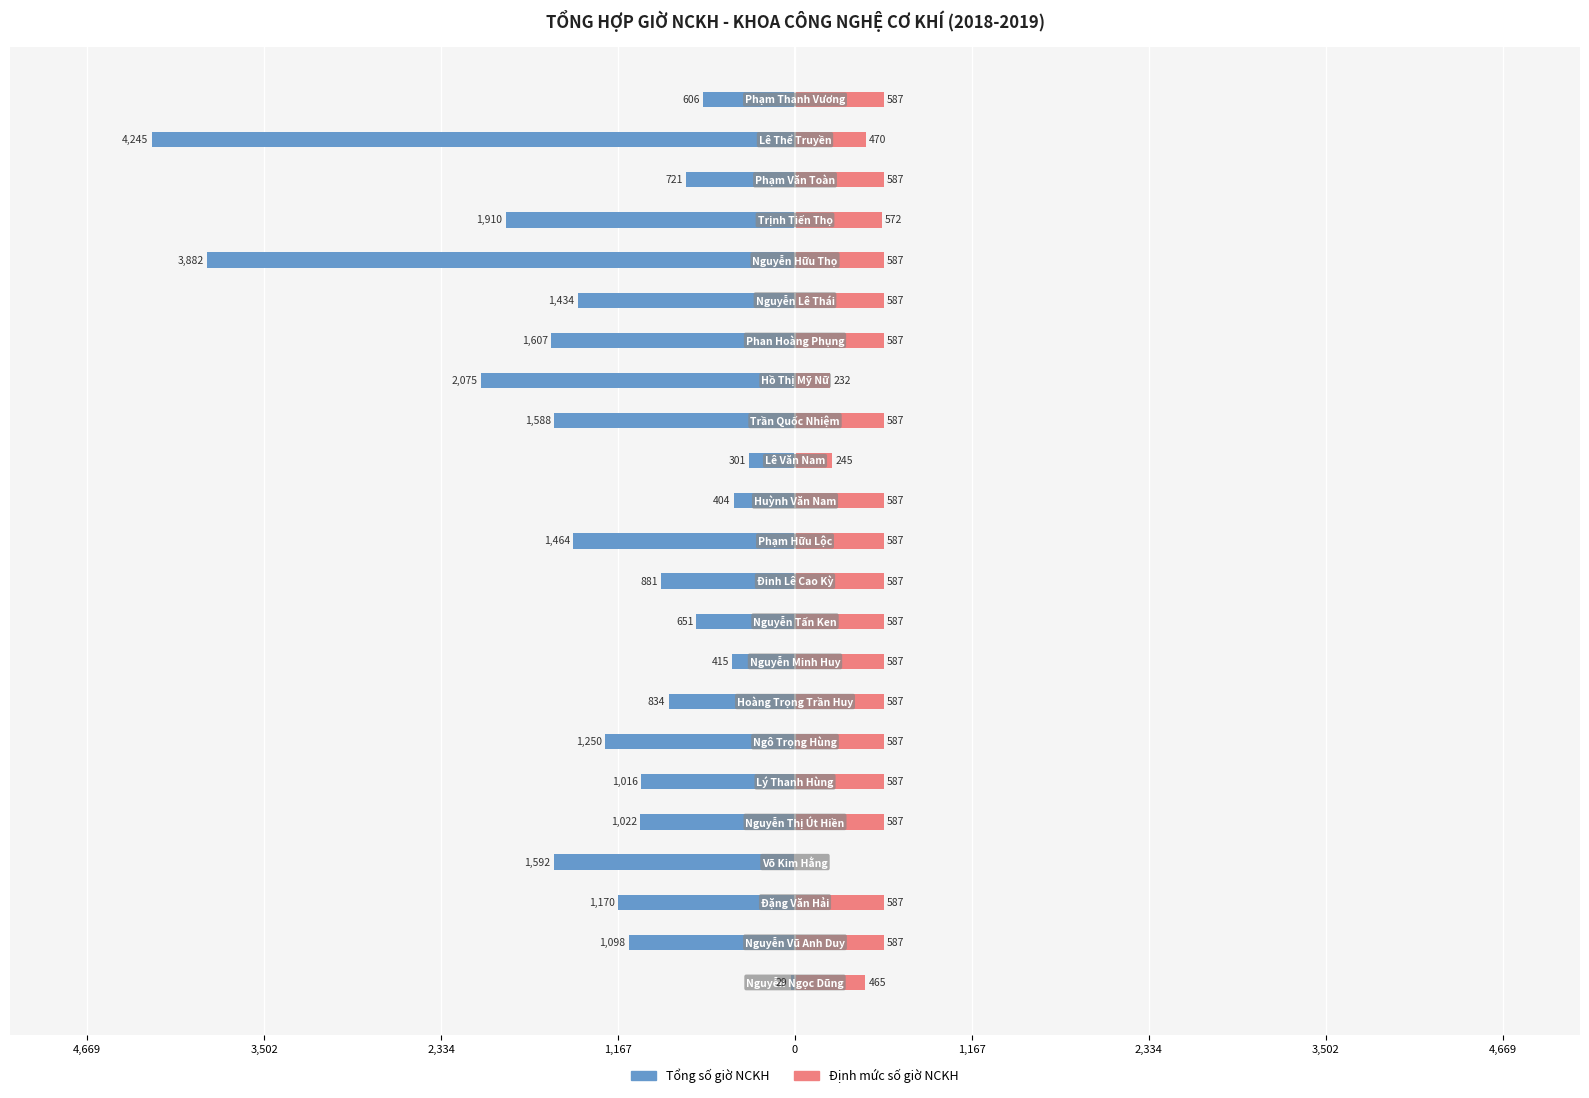

The value of Định mức số giờ NCKH at 13 is 244.6. True or false?

True